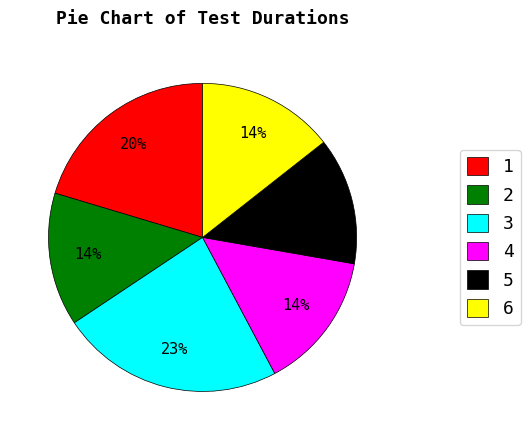

Combined, do 5 and 2 account for over 50%?

No